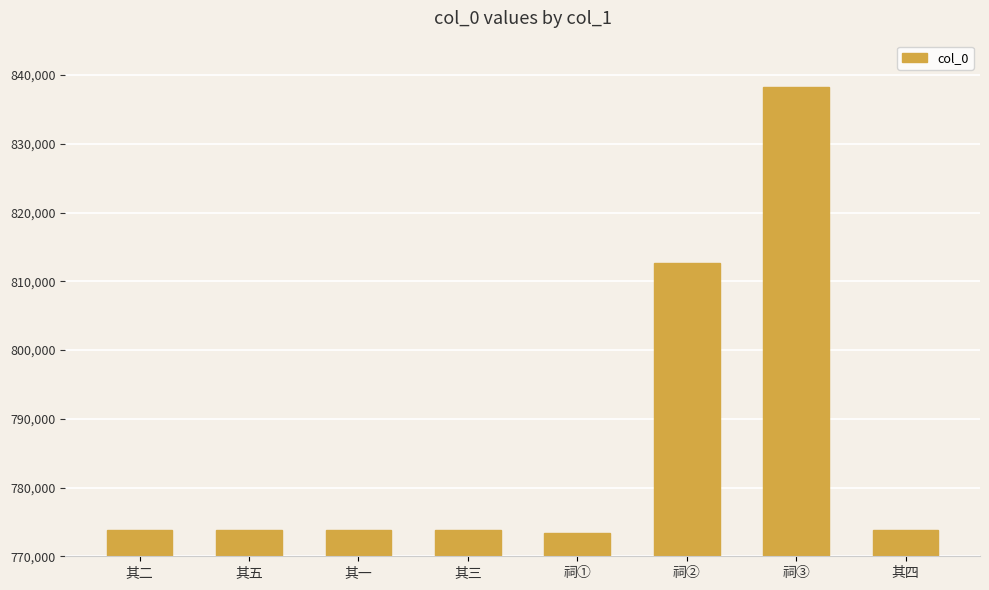

What is the smallest value displayed?

773405